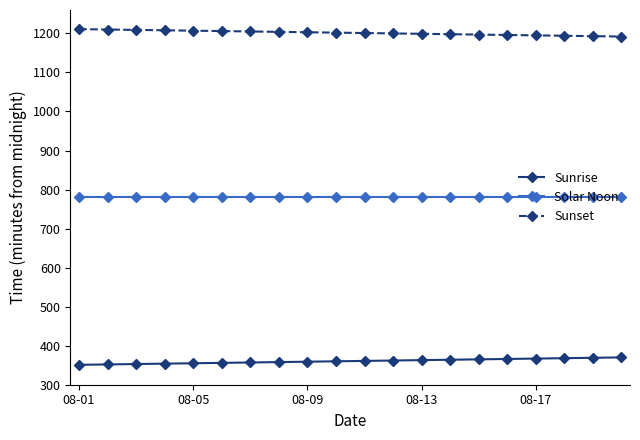

List the series in order of their peak value, highest first.

Sunset, Solar Noon, Sunrise